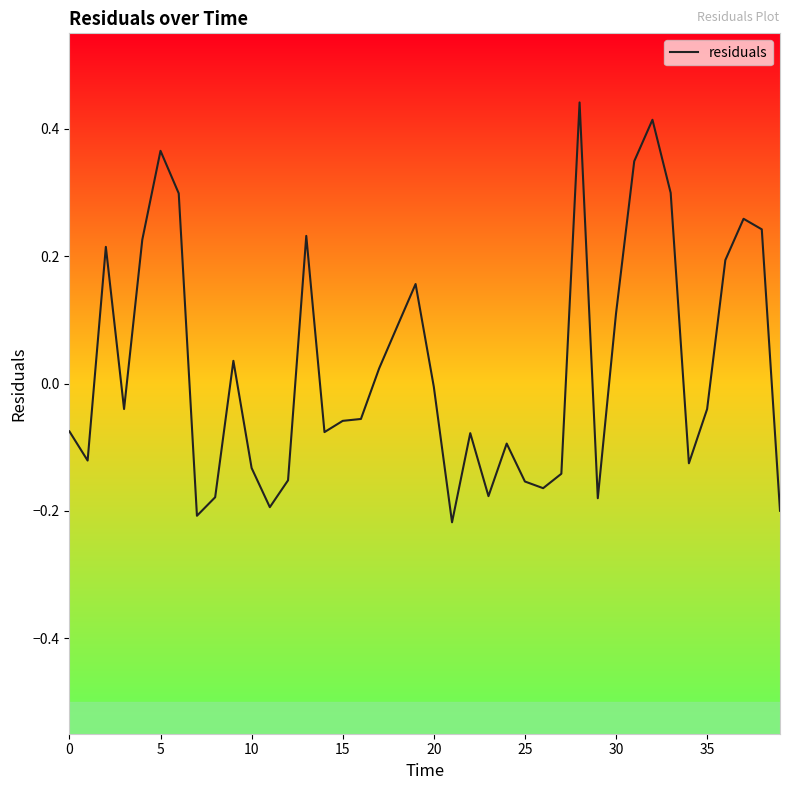

What is the difference between the maximum and minimum values?

0.7